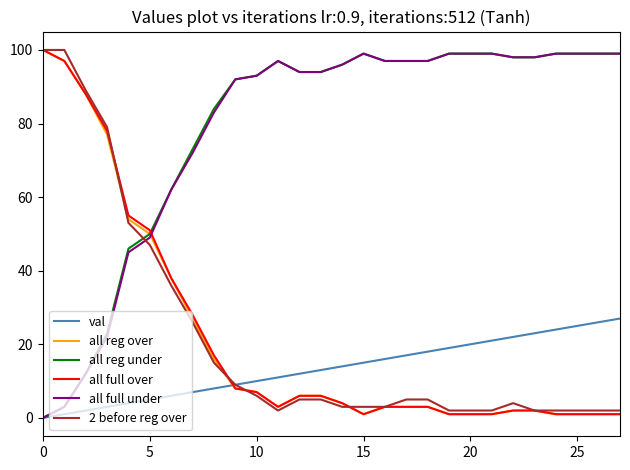

How many lines are shown in the chart?

6